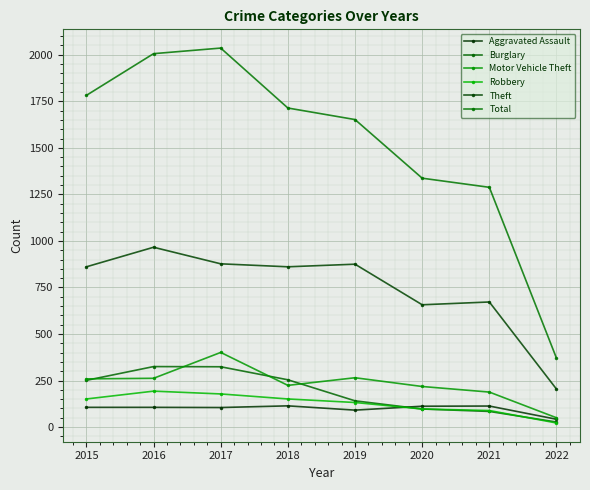

Rank the series by their maximum value, from highest to lowest.

Total, Theft, Motor Vehicle Theft, Burglary, Robbery, Aggravated Assault